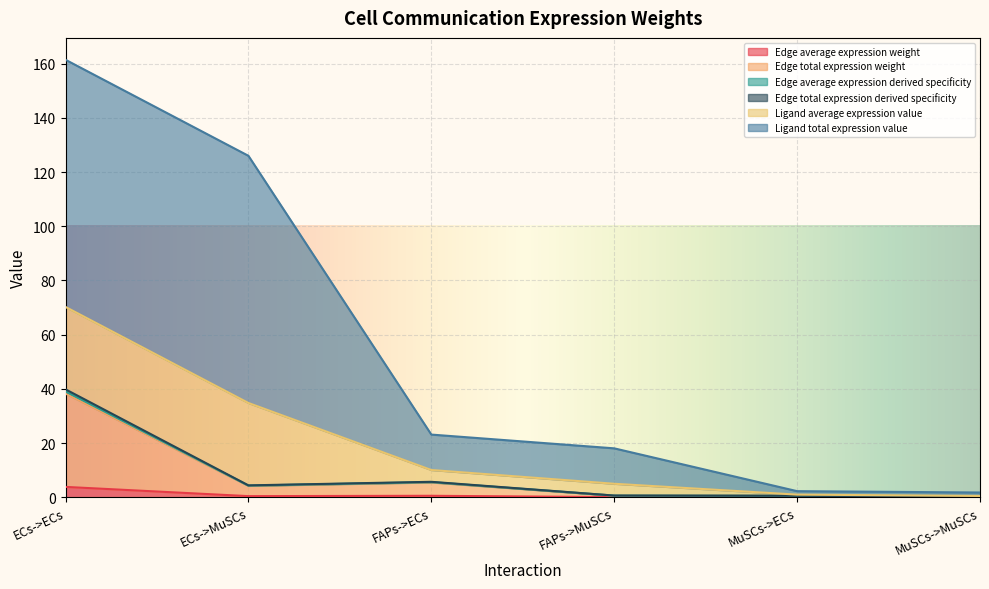

What is the difference between the maximum and minimum values in the Edge average expression derived specificity series?

39.0